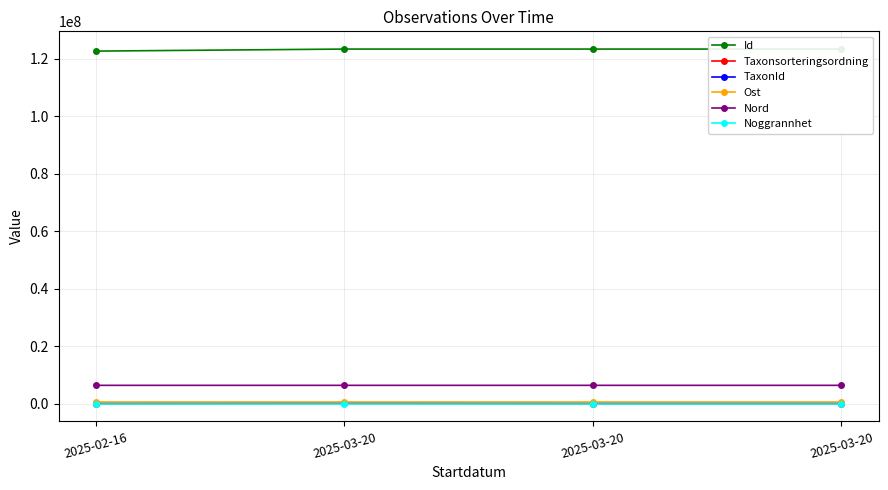

What are all the series names shown in the legend?

Id, Taxonsorteringsordning, TaxonId, Ost, Nord, Noggrannhet